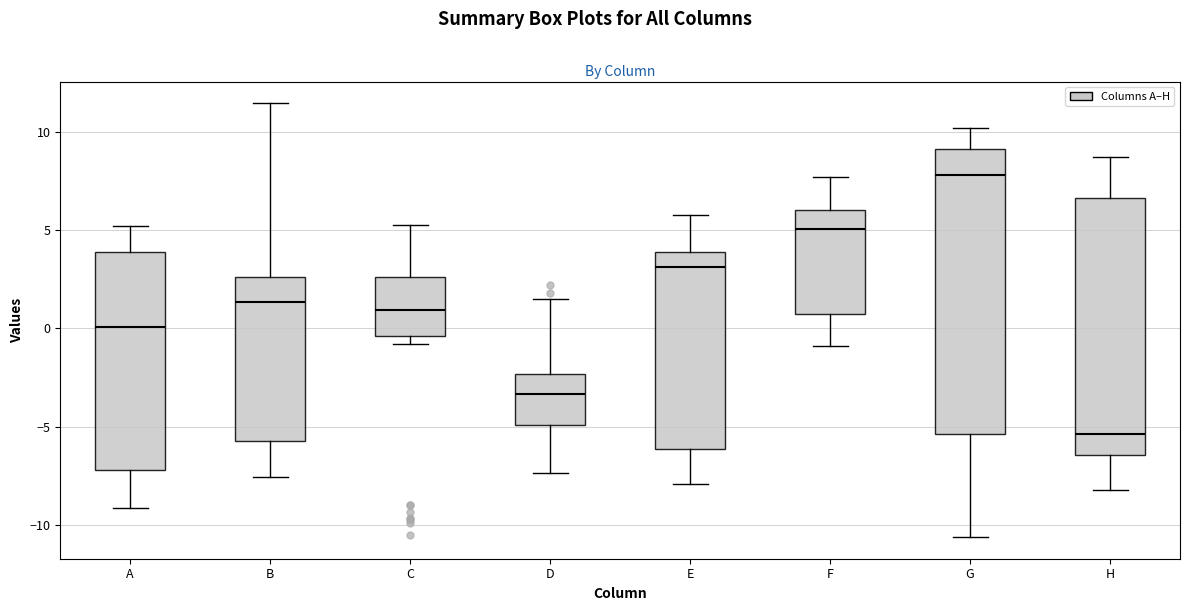

Which box has the lowest median line?

H